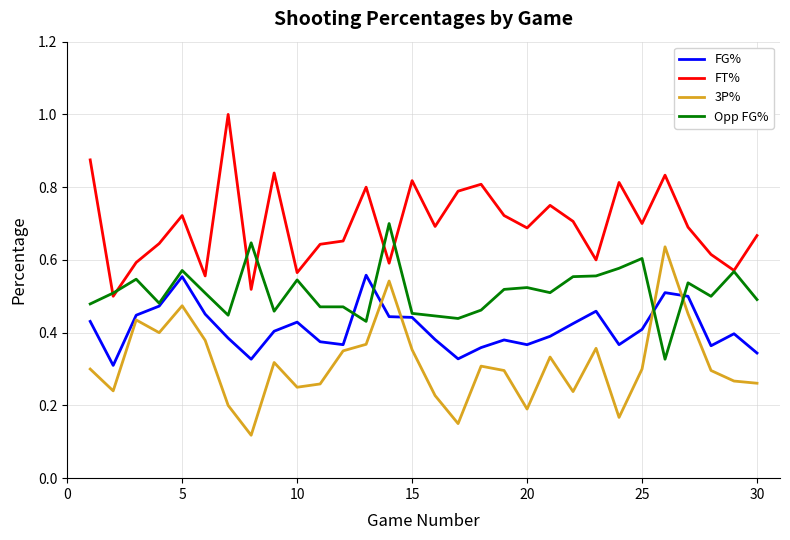

True or false: FT% and FG% intersect in this chart.

False